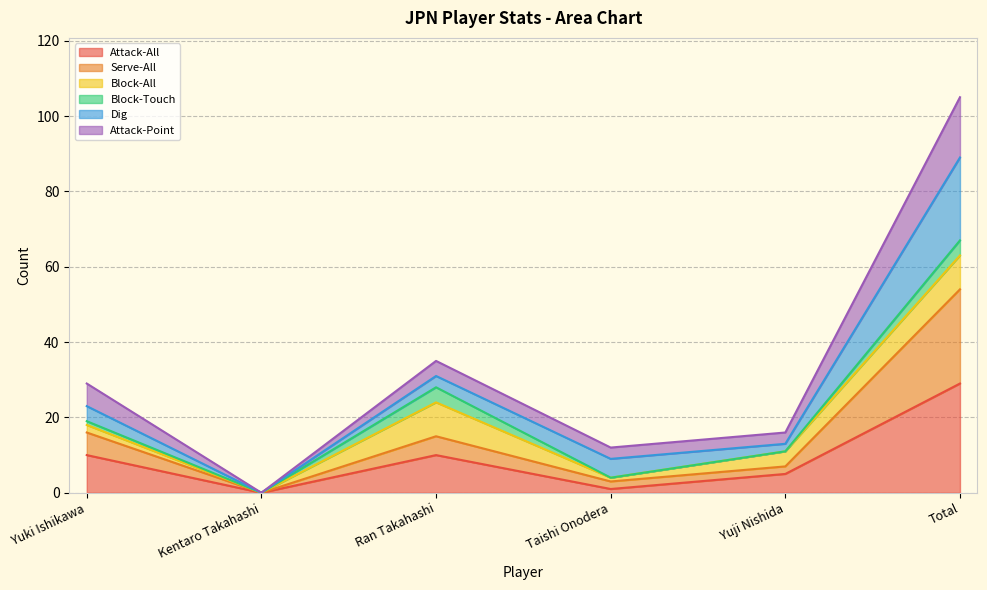

At which label does Attack-All reach its peak?

Total